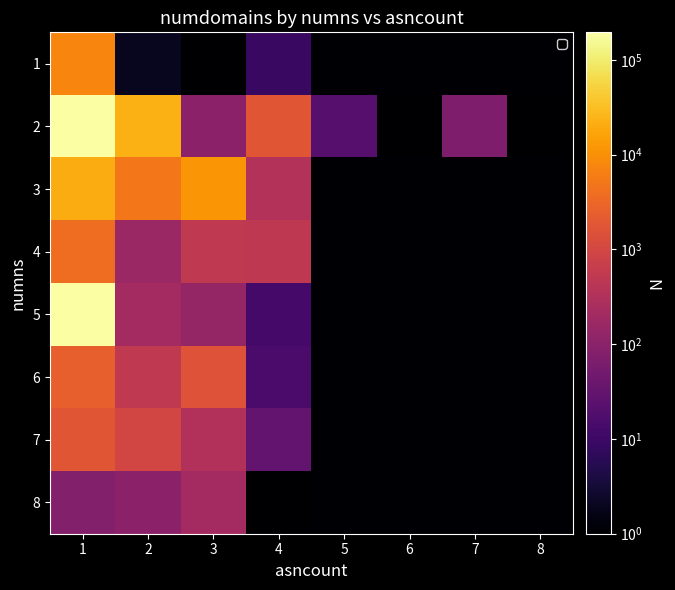

Rank the series by their maximum value, from highest to lowest.

2, 5, 3, 1, 4, 6, 7, 8